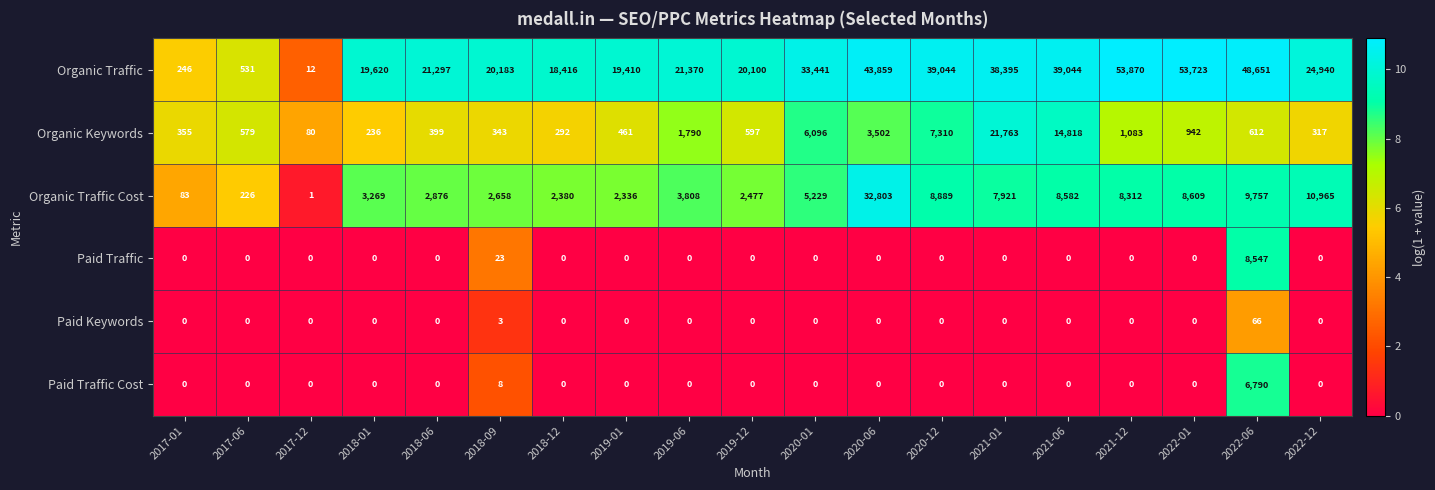

Which series has the widest spread of values?

Organic Traffic